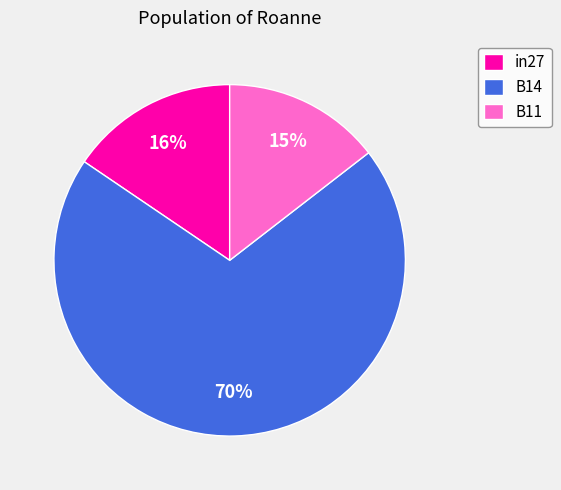

How many slices are in this pie chart?

3